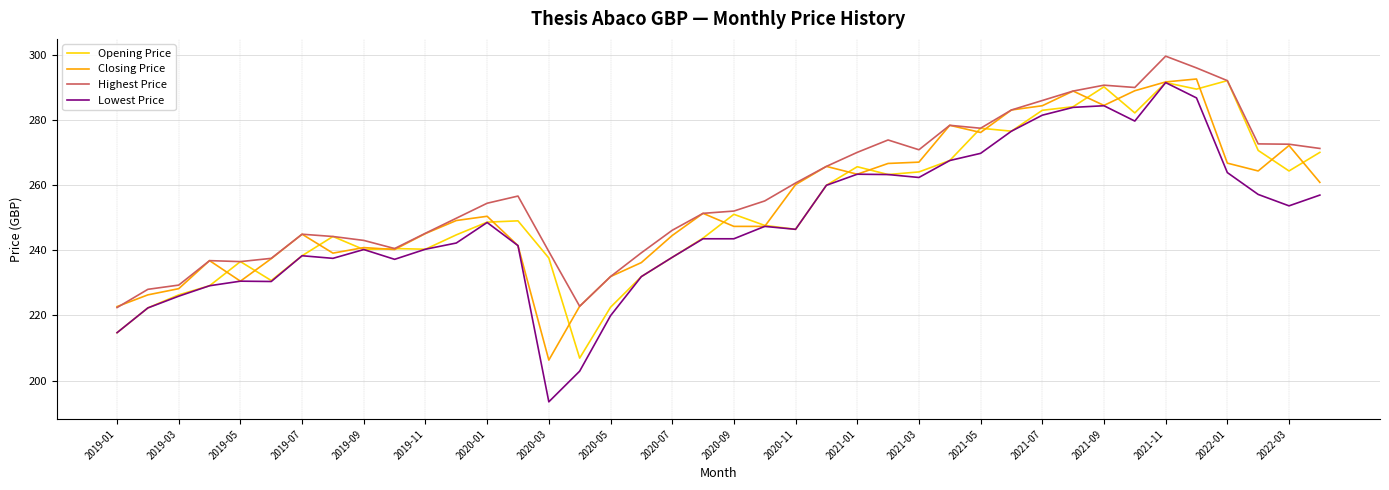

What is the lowest value of the Closing Price series?

206.3